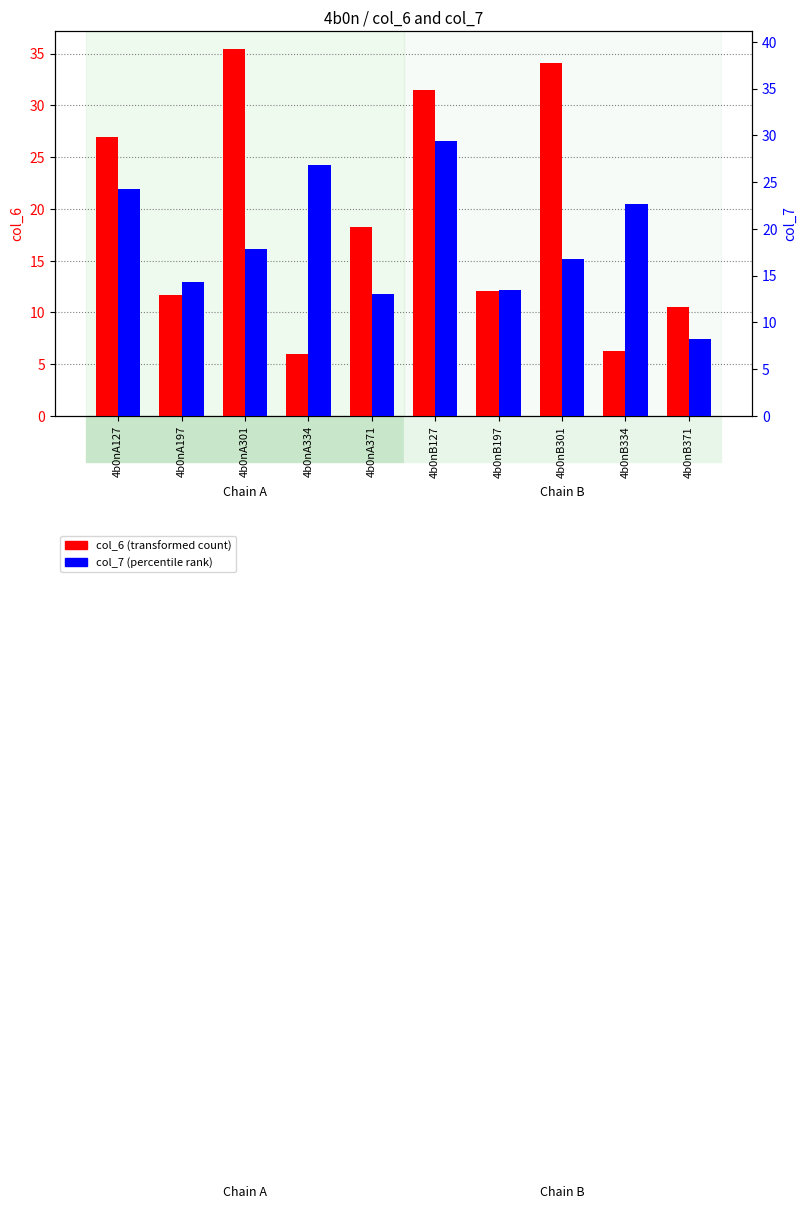

Reading left to right, what are all the values shown in this chart?

col_6 (transformed count): 26.9	11.7	35.4	6.0	18.3	31.4	12.1	34.0	6.3	10.5
col_7 (percentile rank): 24.3	14.4	17.8	26.8	13.0	29.4	13.4	16.8	22.7	8.3